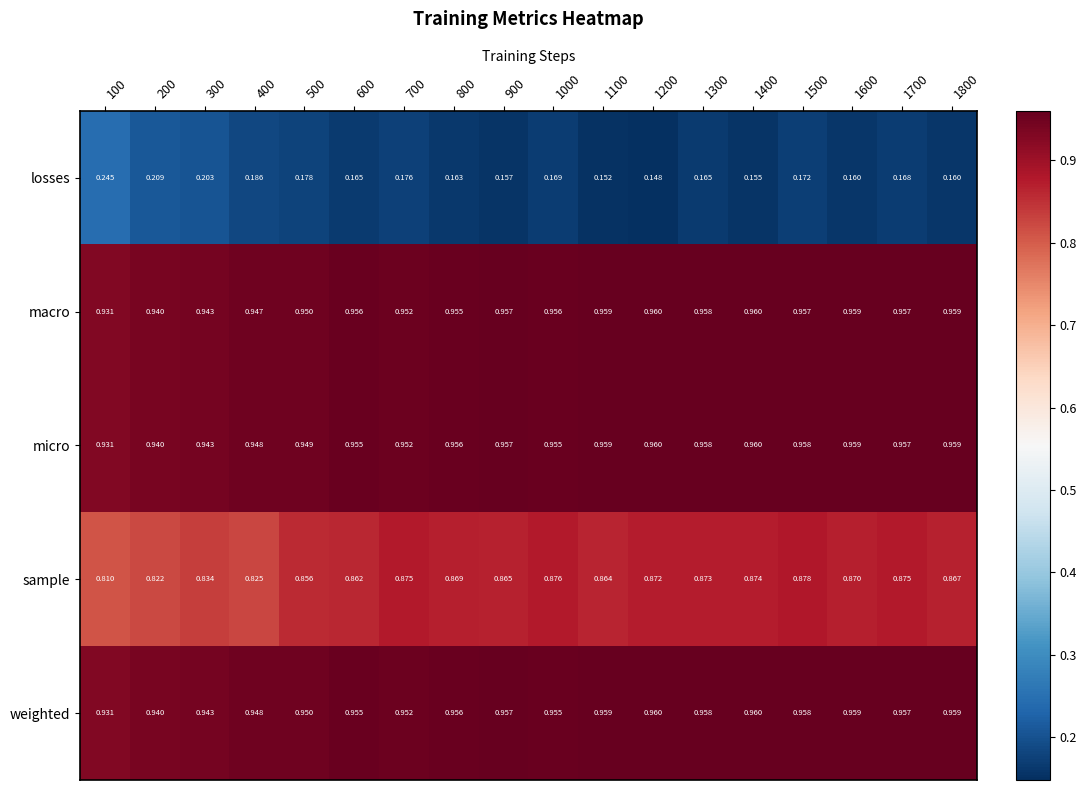

Between 600 and 1400, which series saw the biggest shift?

sample